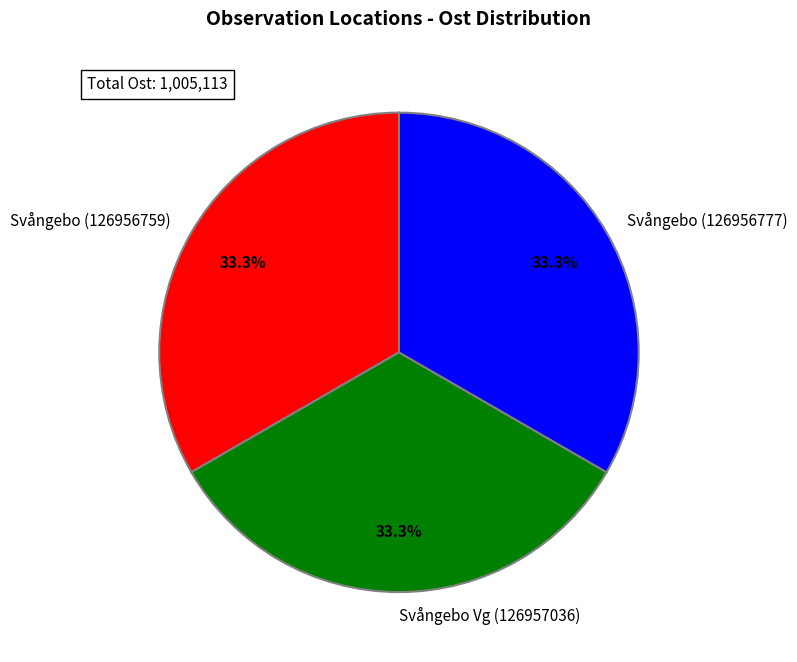

Is Svångebo Vg (126957036) the majority of the pie?

No